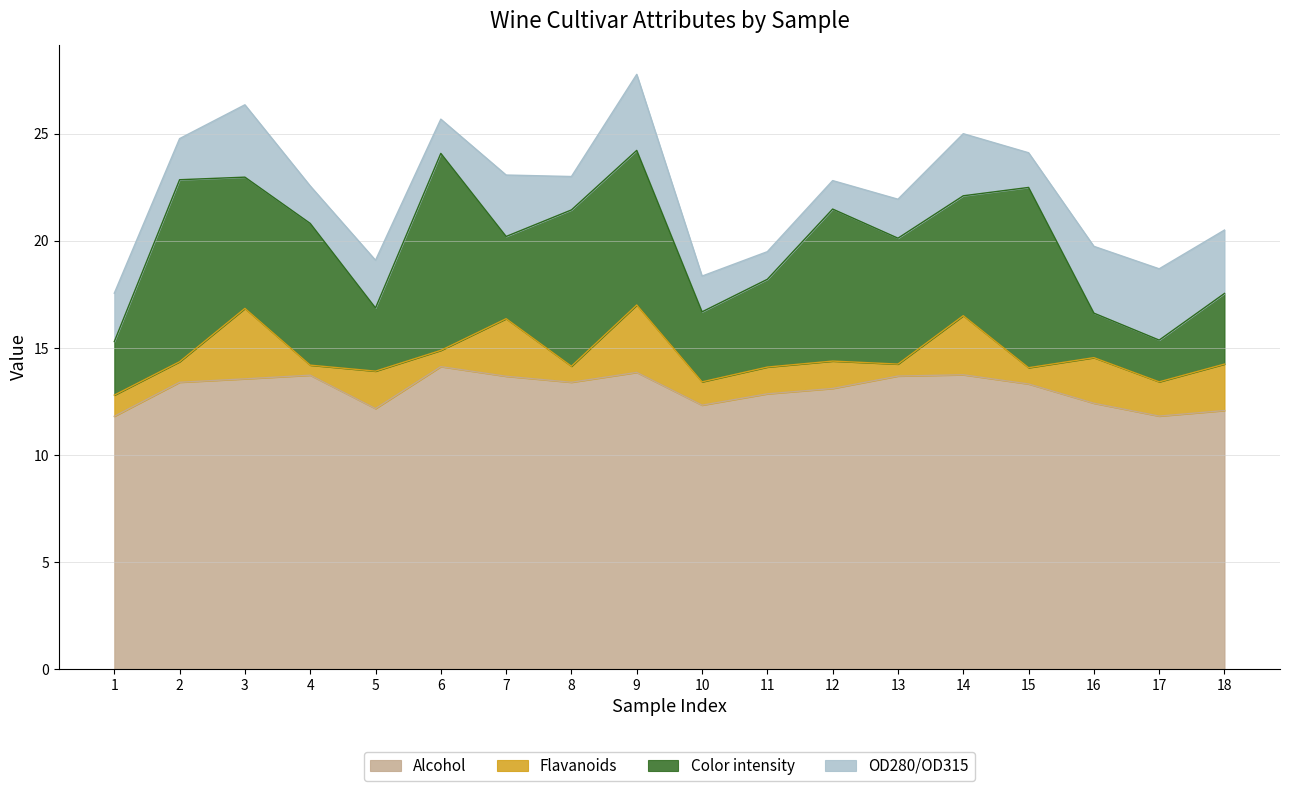

Rank the series by their maximum value, from lowest to highest.

Flavanoids, OD280/OD315, Color intensity, Alcohol